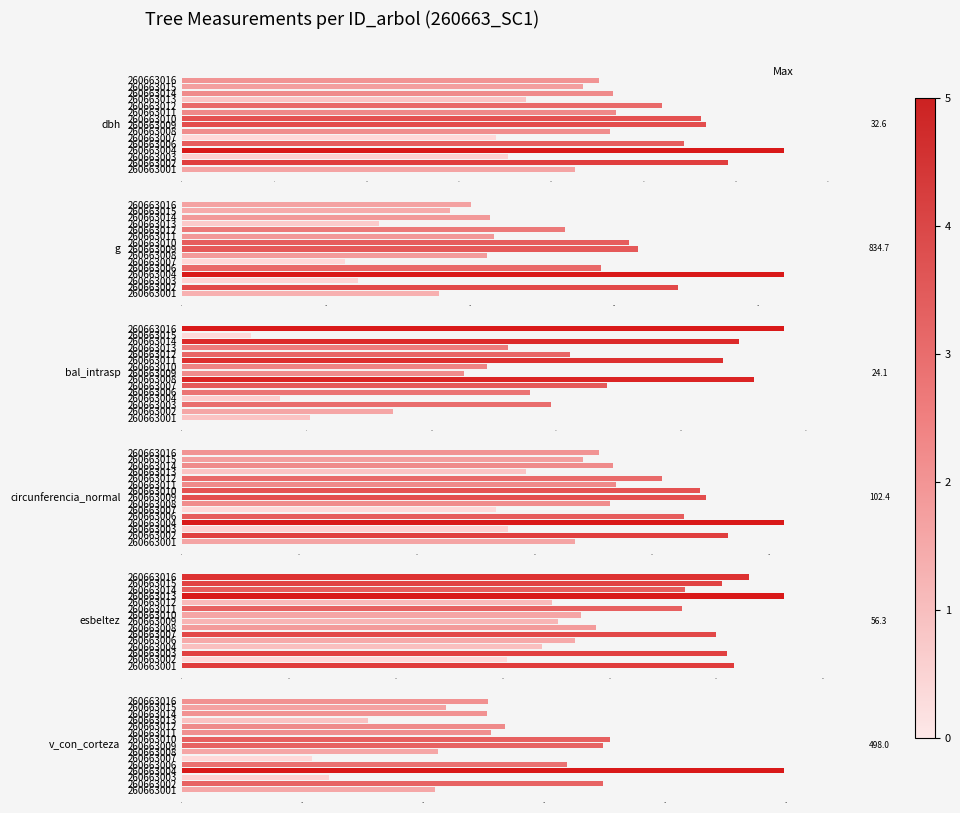

Are the bars grouped side by side (vs. stacked)?

Yes